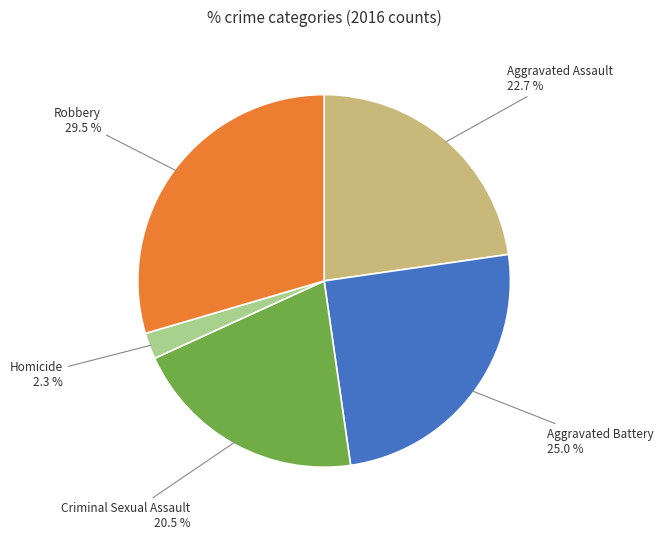

To the nearest percent, what is the combined percentage of Homicide and Robbery?

32%